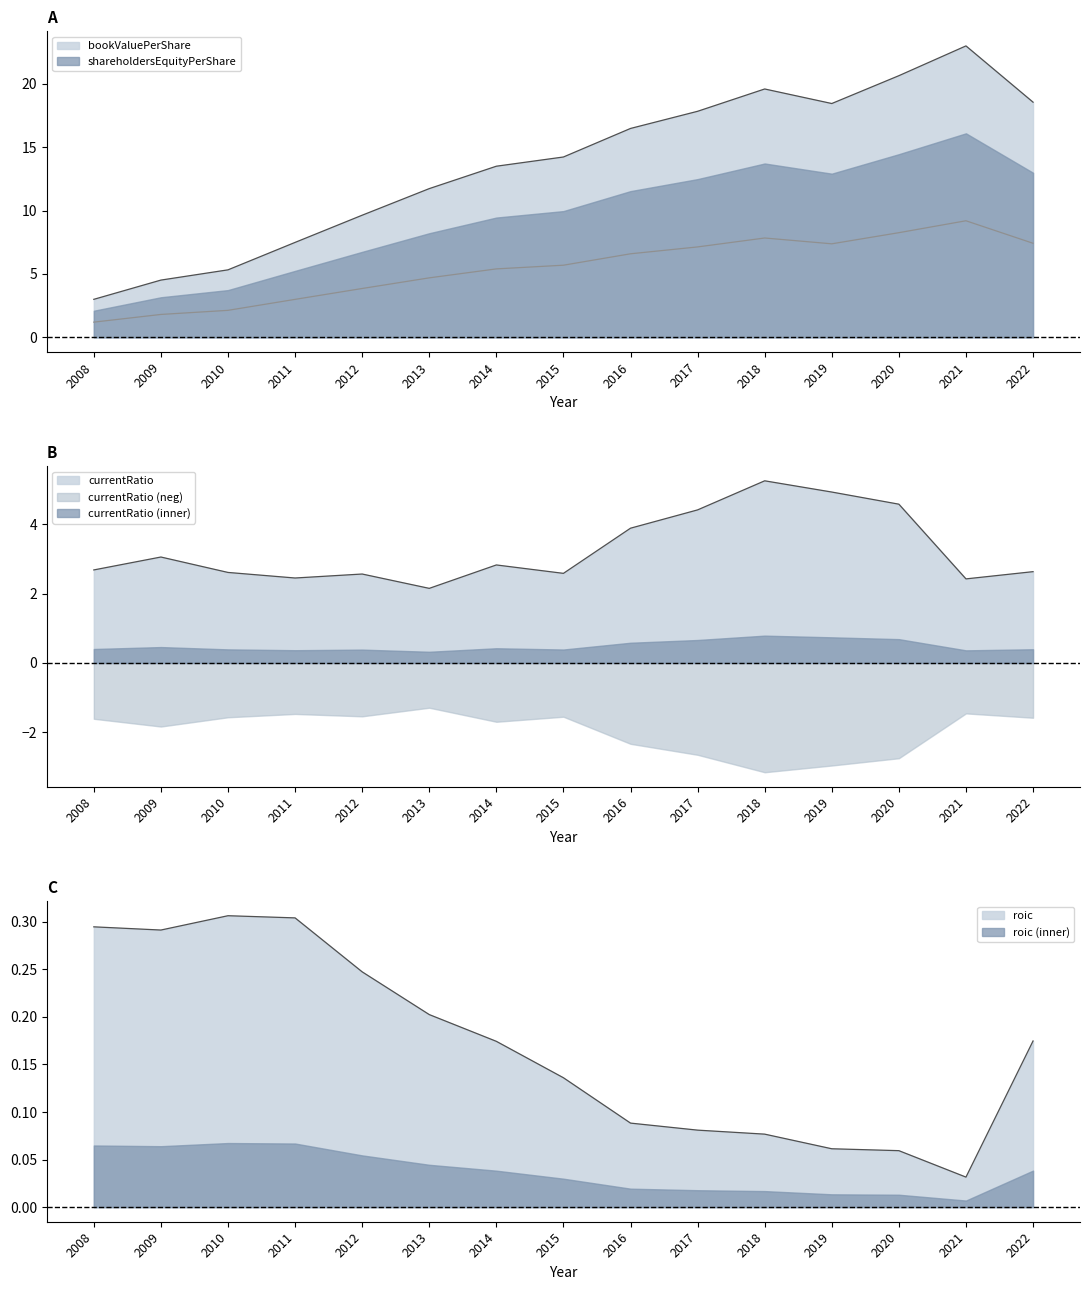

Rank the categories by currentRatio value from lowest to highest.

2013, 2021, 2011, 2012, 2015, 2010, 2022, 2008, 2014, 2009, 2016, 2017, 2020, 2019, 2018